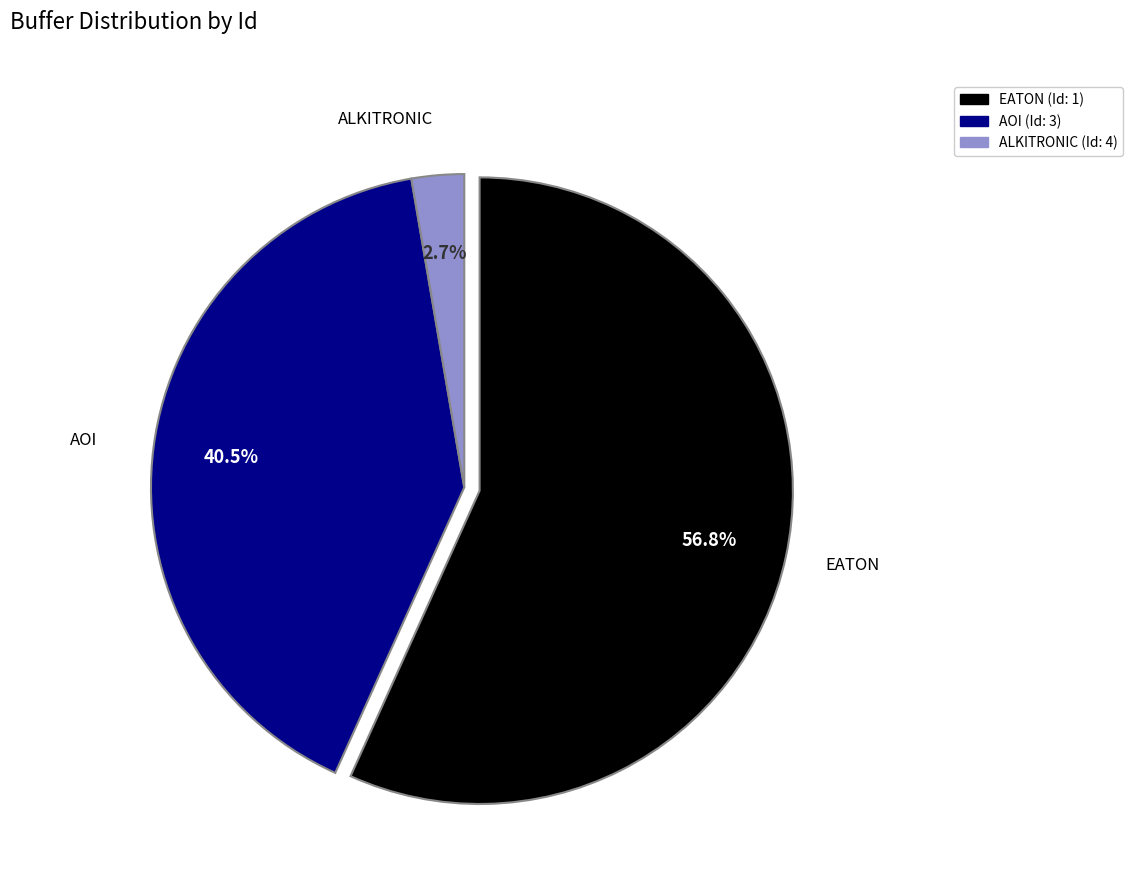

Is there a majority slice in this chart?

Yes